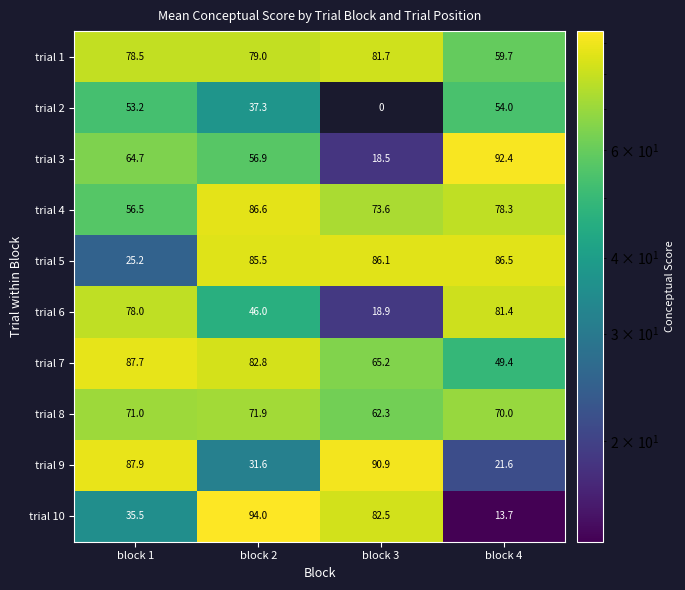

What is the difference between the second highest and second lowest values in the trial 2 series?

15.9